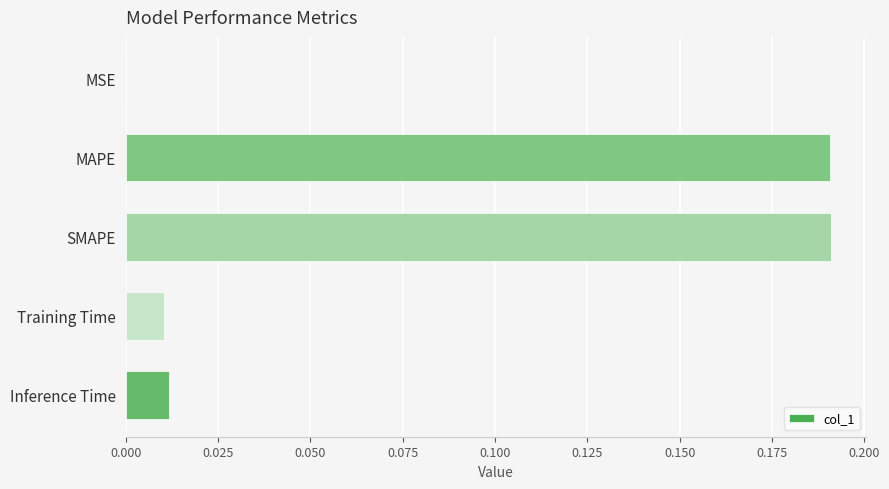

Which has a higher value, Inference Time or MSE?

Inference Time